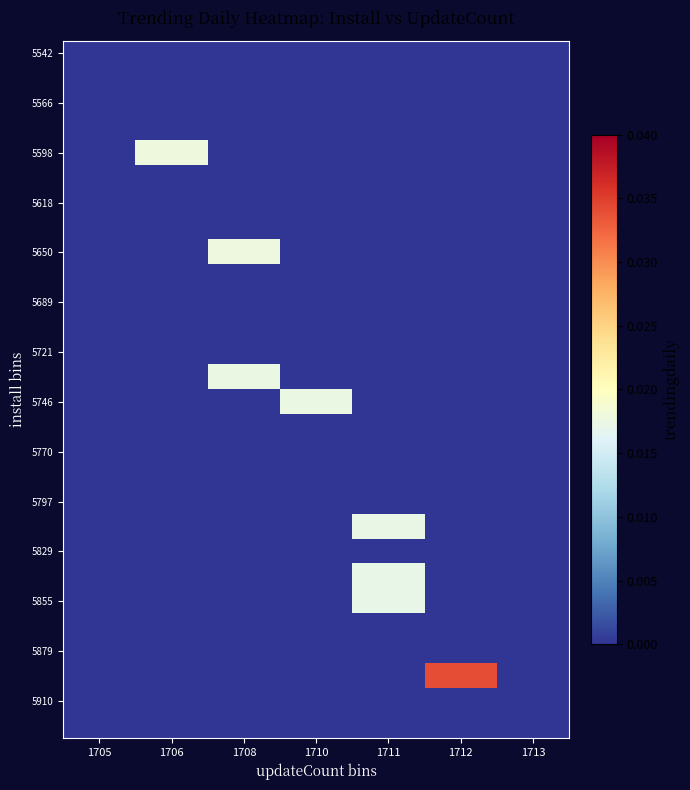

Which category has the highest value across all series?

1712